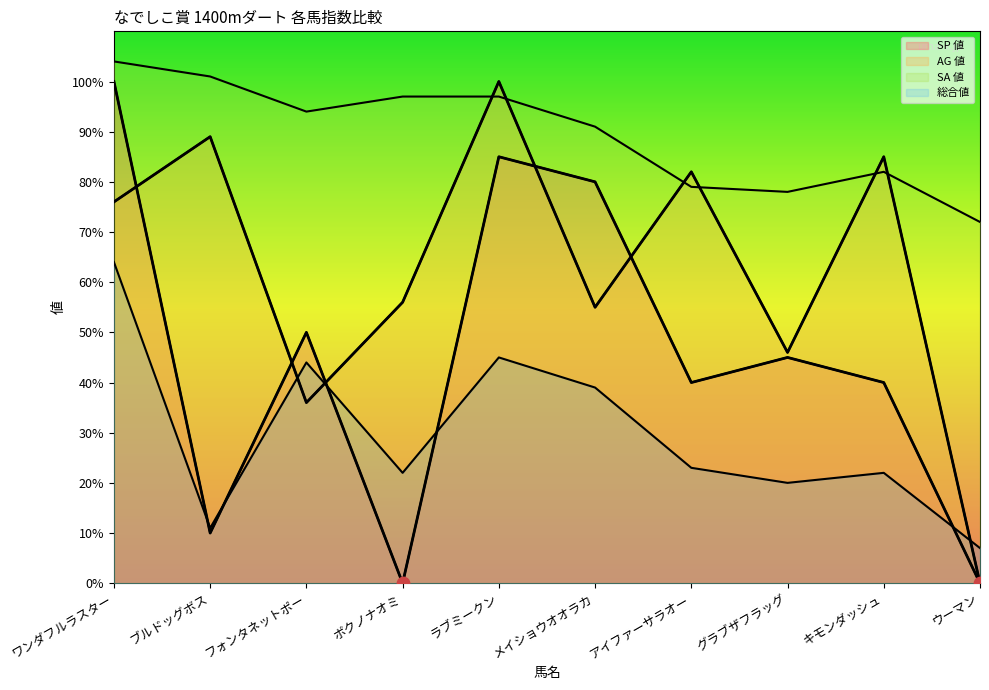

Which series contains the lowest Y value?

SP 値